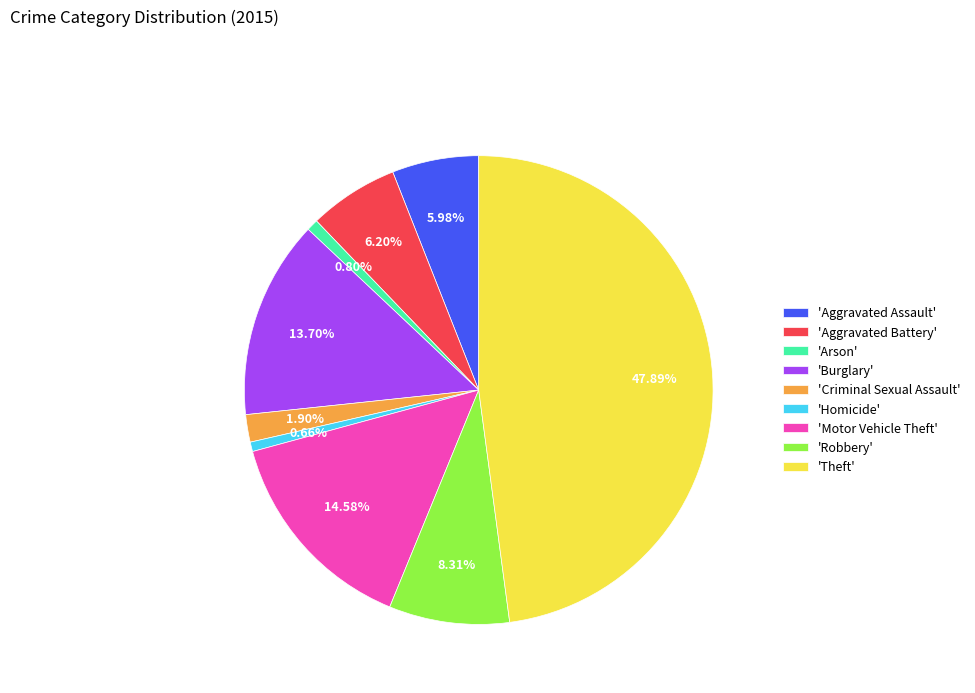

Is there any slice that represents more than half of the pie?

No